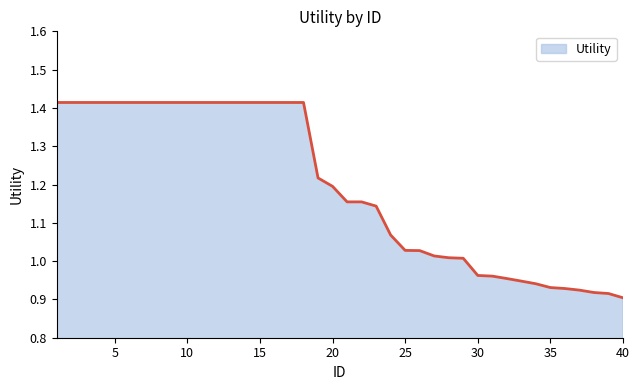

What is the difference between the maximum and minimum values?

0.5